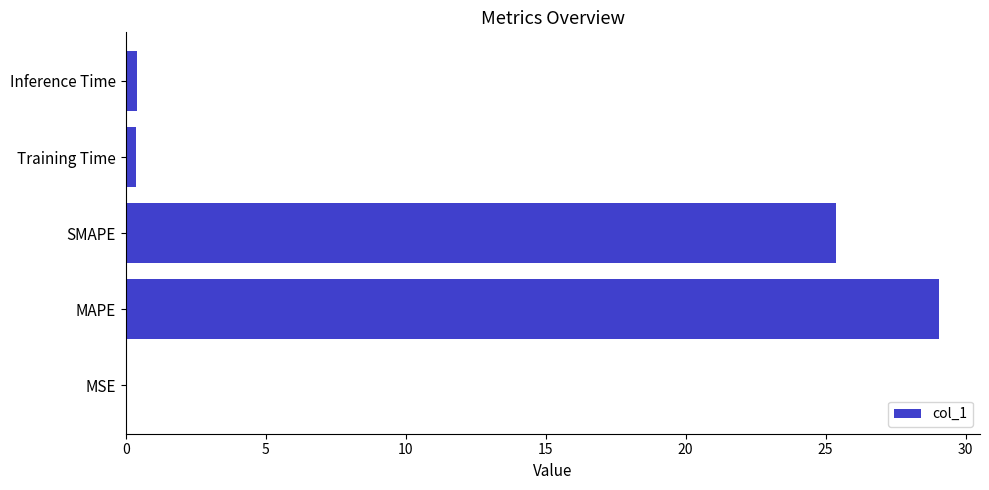

Where is the data nearest to the value 14?

SMAPE